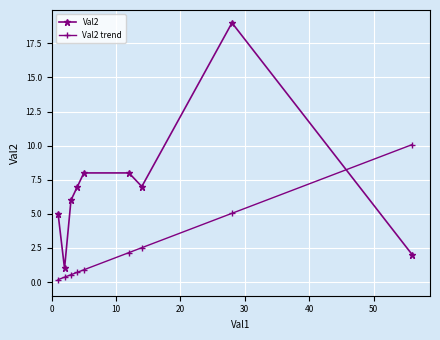

Reading left to right, list all the values displayed in this chart.

Val2: 5.0	1.0	6.0	7.0	8.0	8.0	7.0	19.0	2.0
Val2 trend: 0.2	0.4	0.5	0.7	0.9	2.2	2.5	5.0	10.1